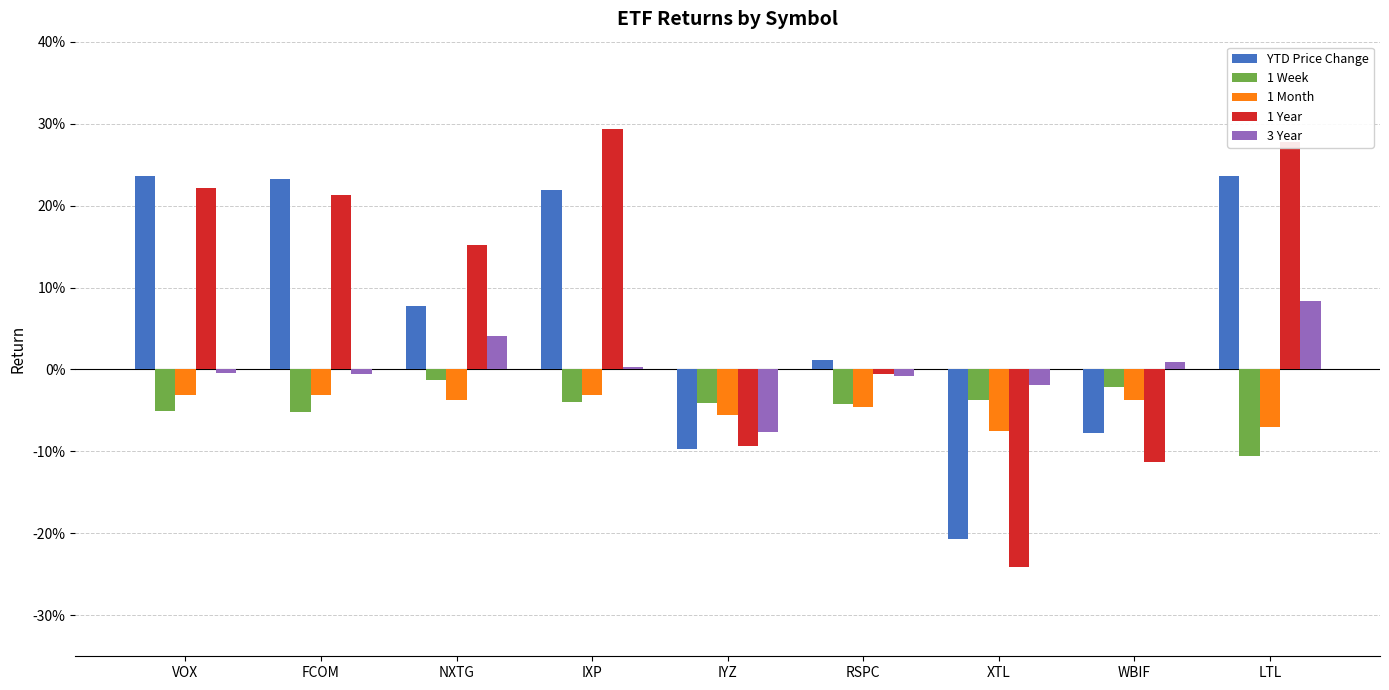

What are all the series names shown in the legend?

YTD Price Change, 1 Week, 1 Month, 1 Year, 3 Year